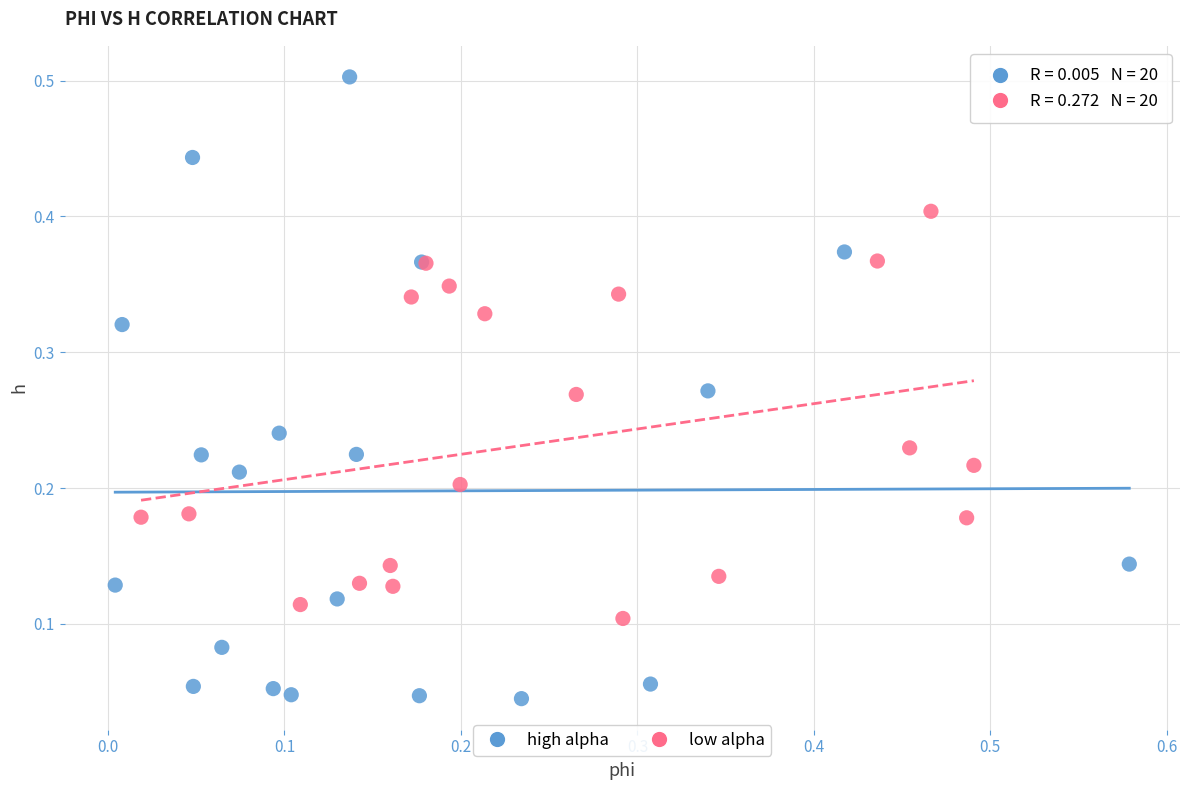

Which series has the widest spread of Y values?

high alpha